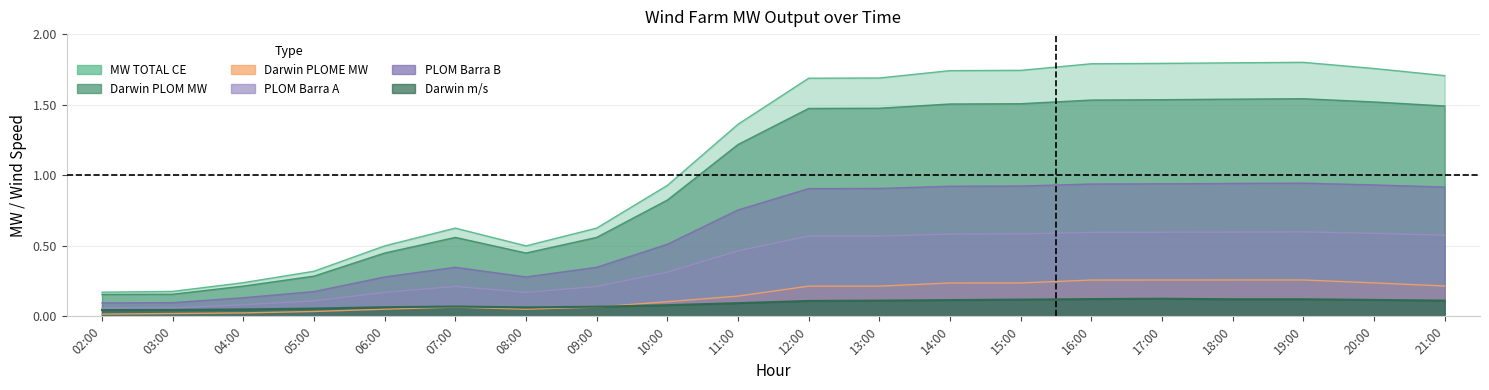

Which series has the largest range (max minus min)?

MW TOTAL CE